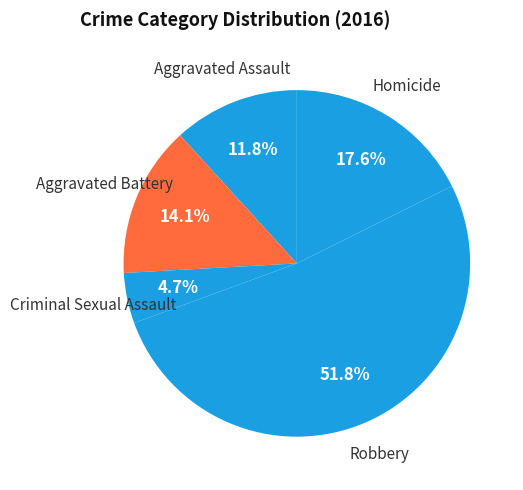

What is the smallest slice in the pie chart?

Criminal Sexual Assault